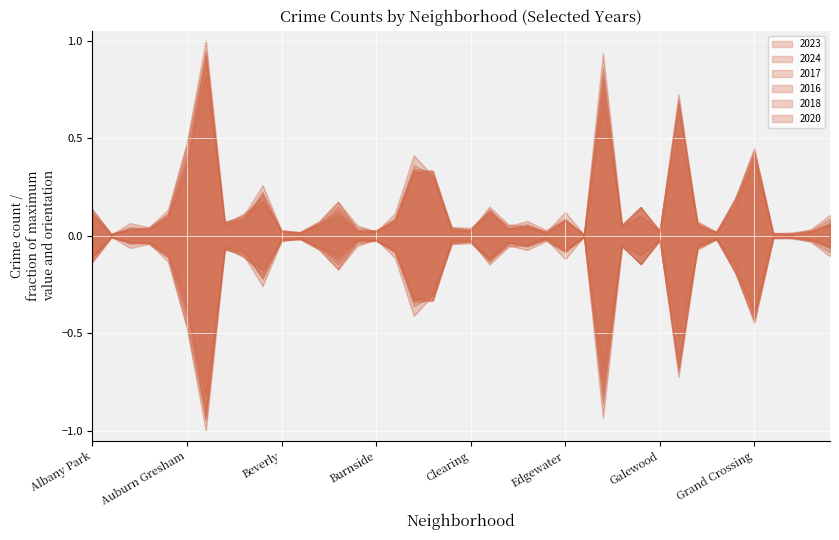

Rank the series at Garfield Ridge from lowest to highest value.

2018, 2020, 2017, 2016, 2023, 2024